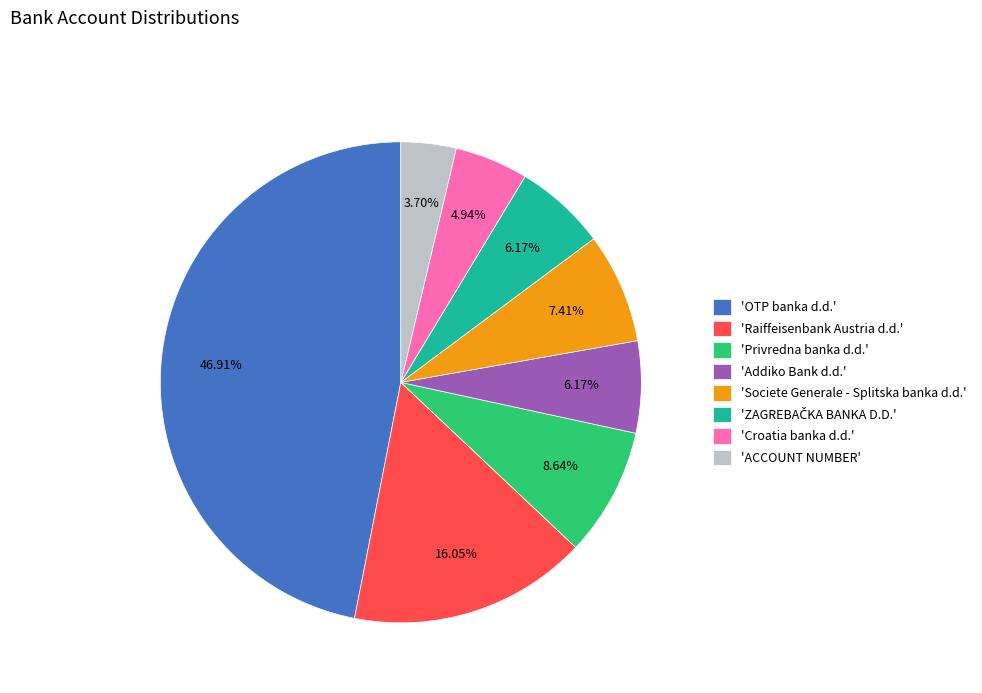

Is there any slice that represents more than half of the pie?

No